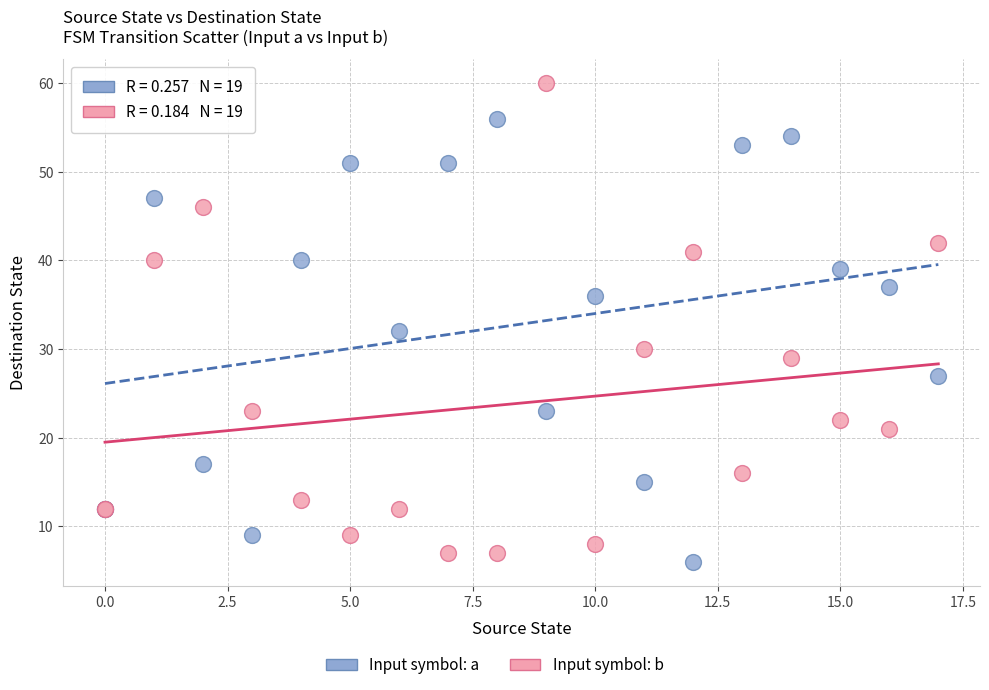

Which series contains the highest Y value?

Input symbol: b